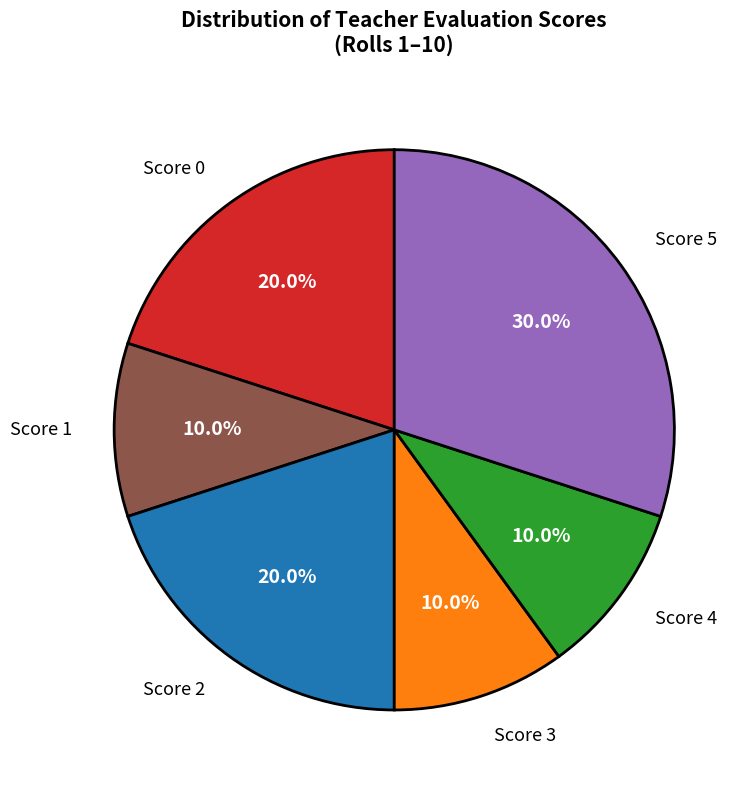

Between Score 5 and Score 2, which is larger?

Score 5